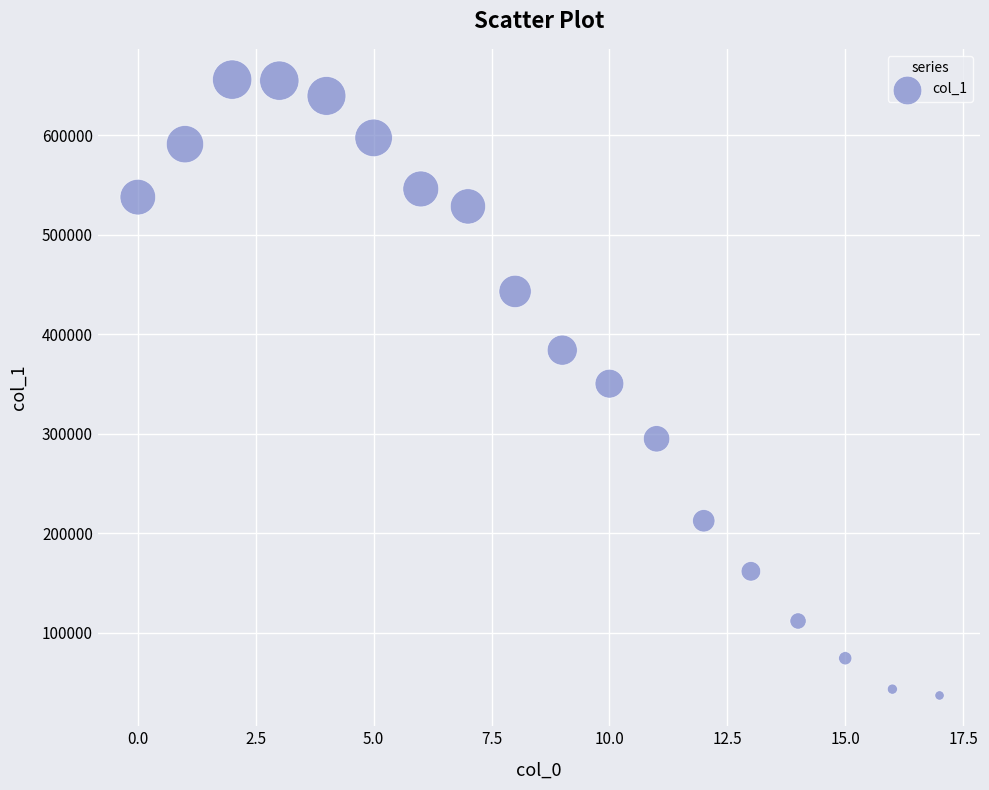

What is the range of Y values (max minus min)?

618752